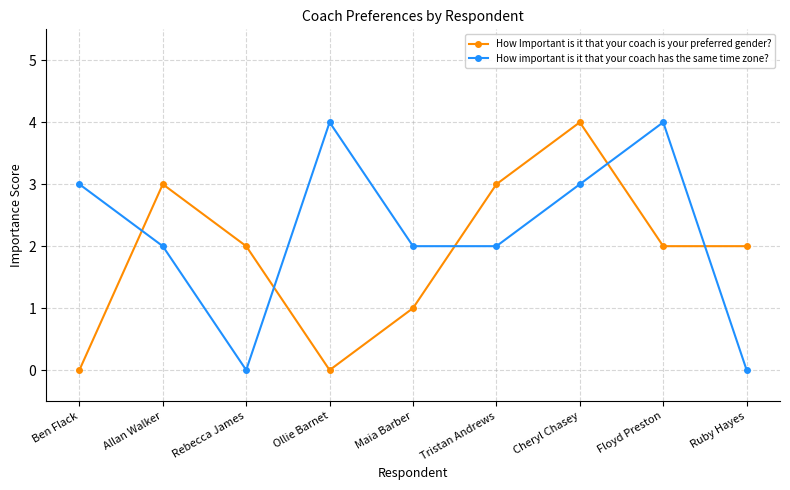

What is the label of the 9th point from the right?

Ben Flack